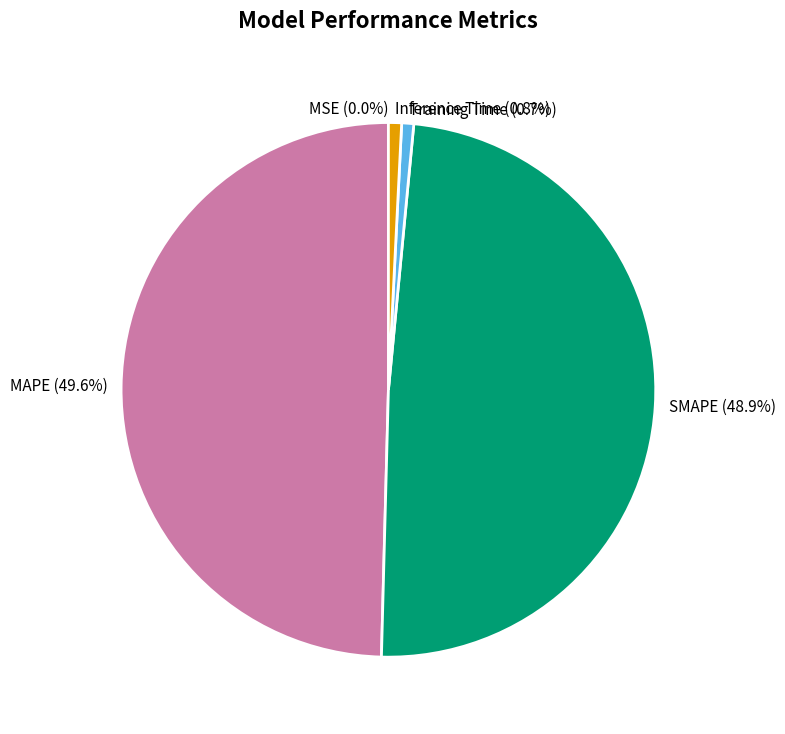

What percentage is the SMAPE slice, to the nearest percent?

49%